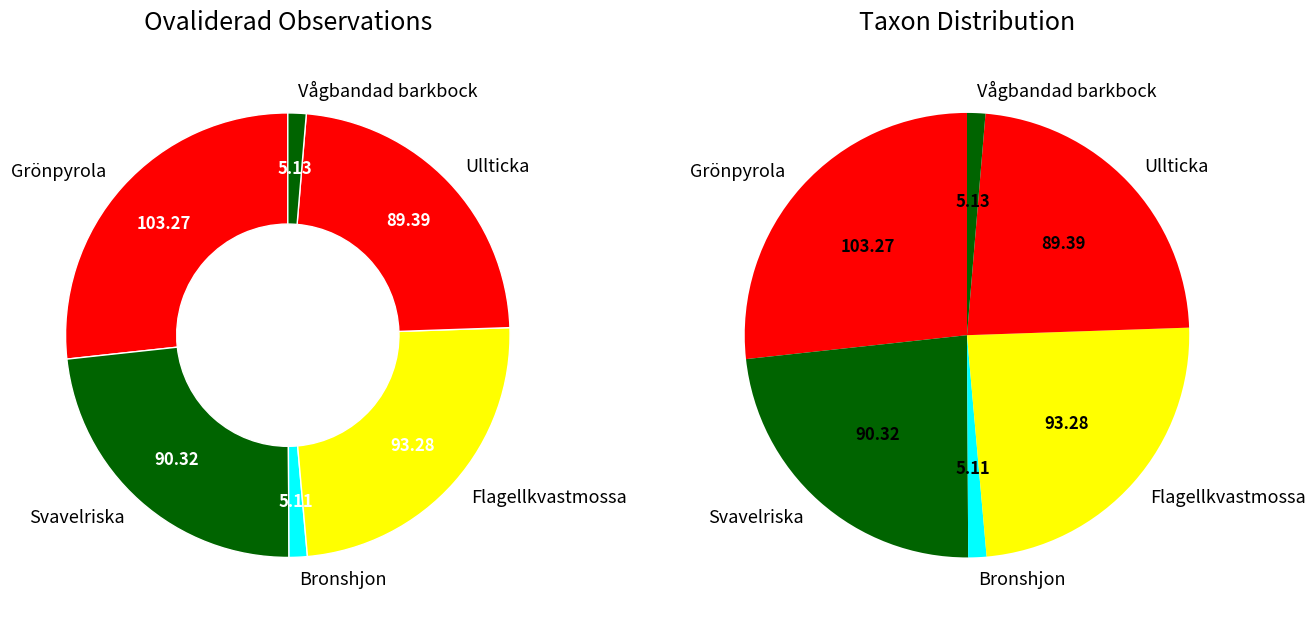

To the nearest percent, what portion does Svavelriska represent?

23%